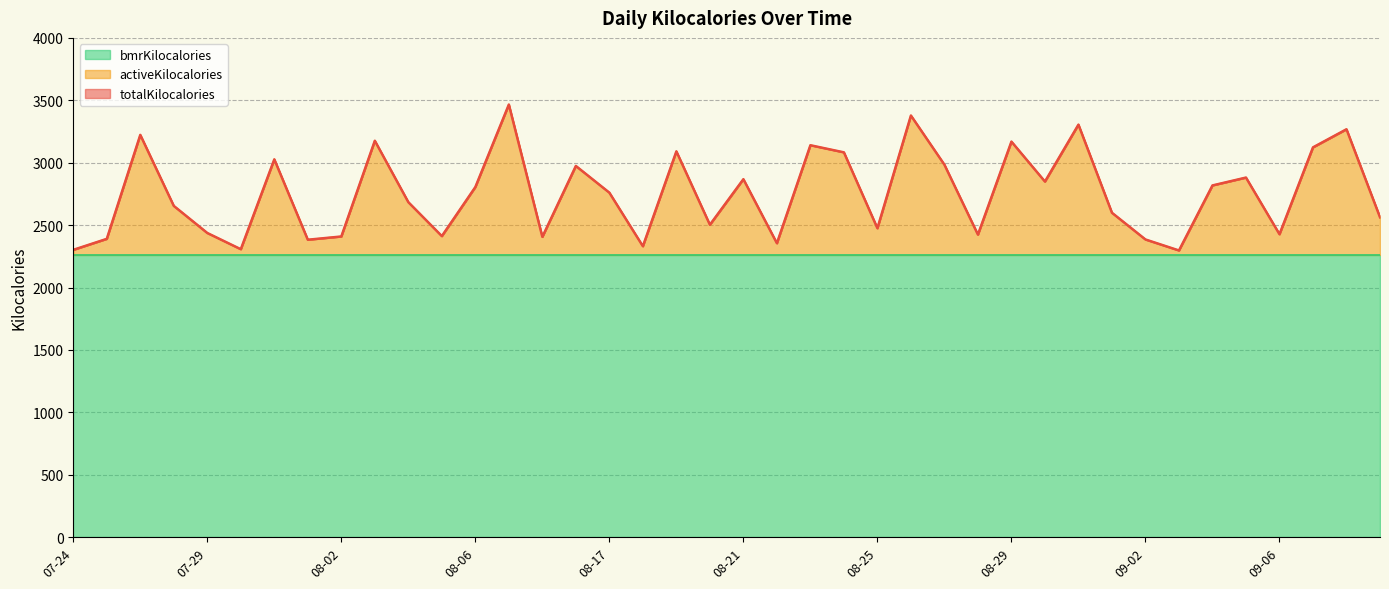

True or false: totalKilocalories and activeKilocalories intersect in this chart.

False